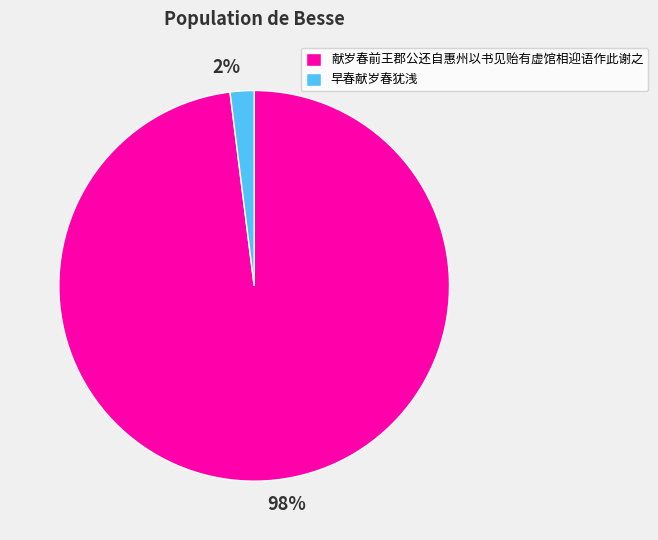

To the nearest percent, what is the difference between the largest and smallest slice percentages?

96%